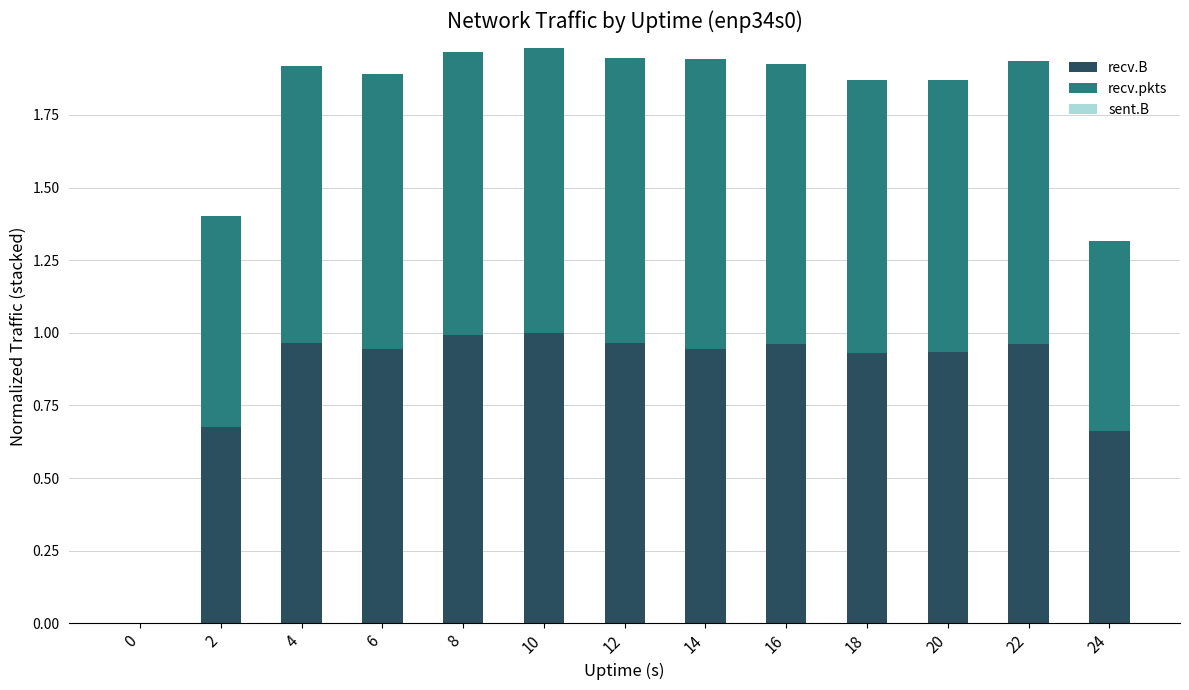

Which has a higher value, 20 or 0?

20